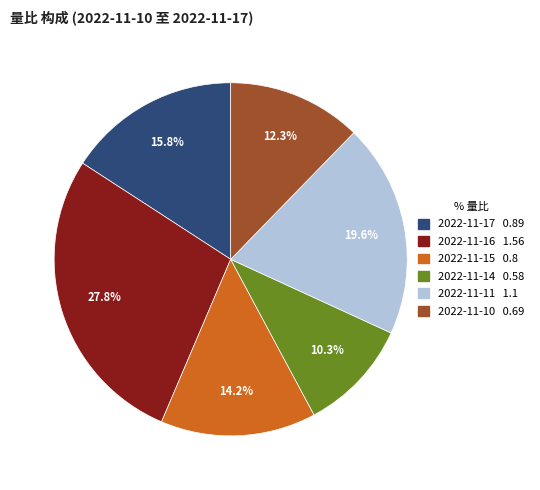

How many slices are in this pie chart?

6